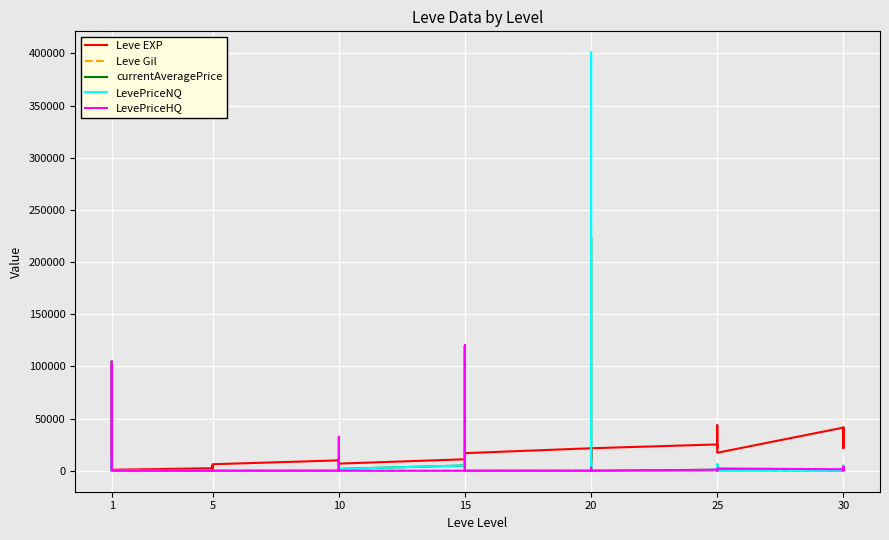

What is the difference between the second highest and minimum values in the LevePriceNQ series?

119998.5